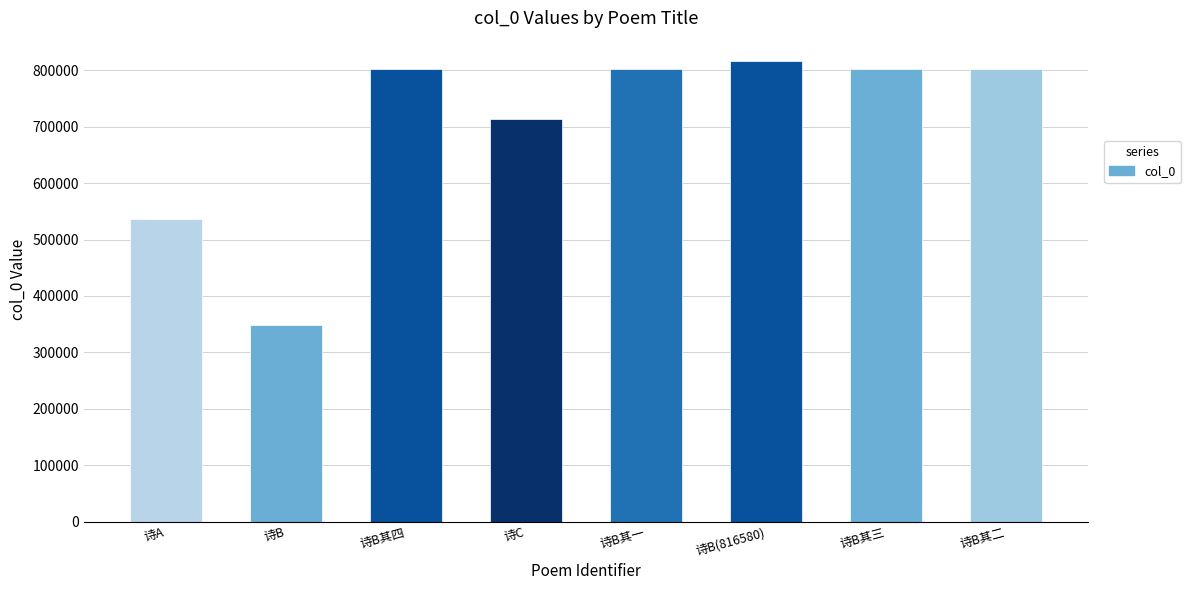

Approximately how many times larger is the value at 诗B其二 compared to 诗B其一?

1.0